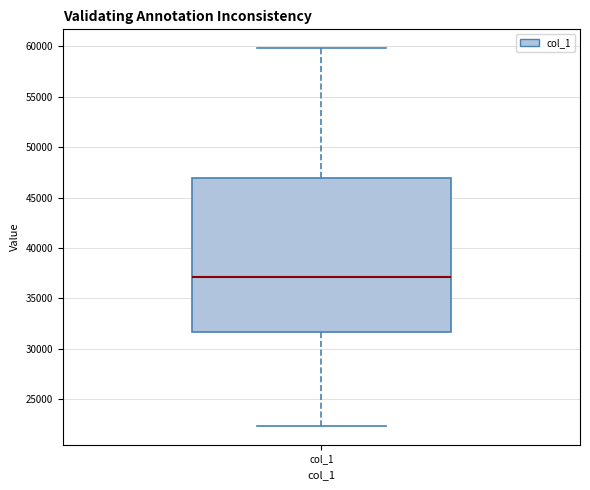

Read this box plot against the y-axis: the position of the median line, the range covered by the box, and the ends of both whiskers. The values are not printed on the chart, so give them approximately, as read against the axis.

median 37000, box 31500 to 47000, whiskers 22500 to 60000